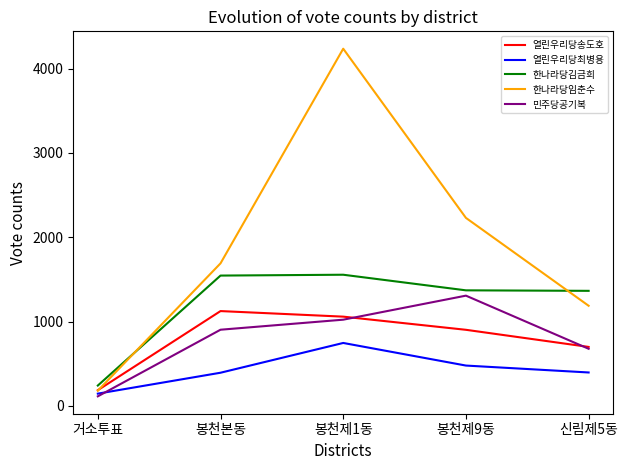

Which label corresponds to the smallest value in the chart?

거소투표